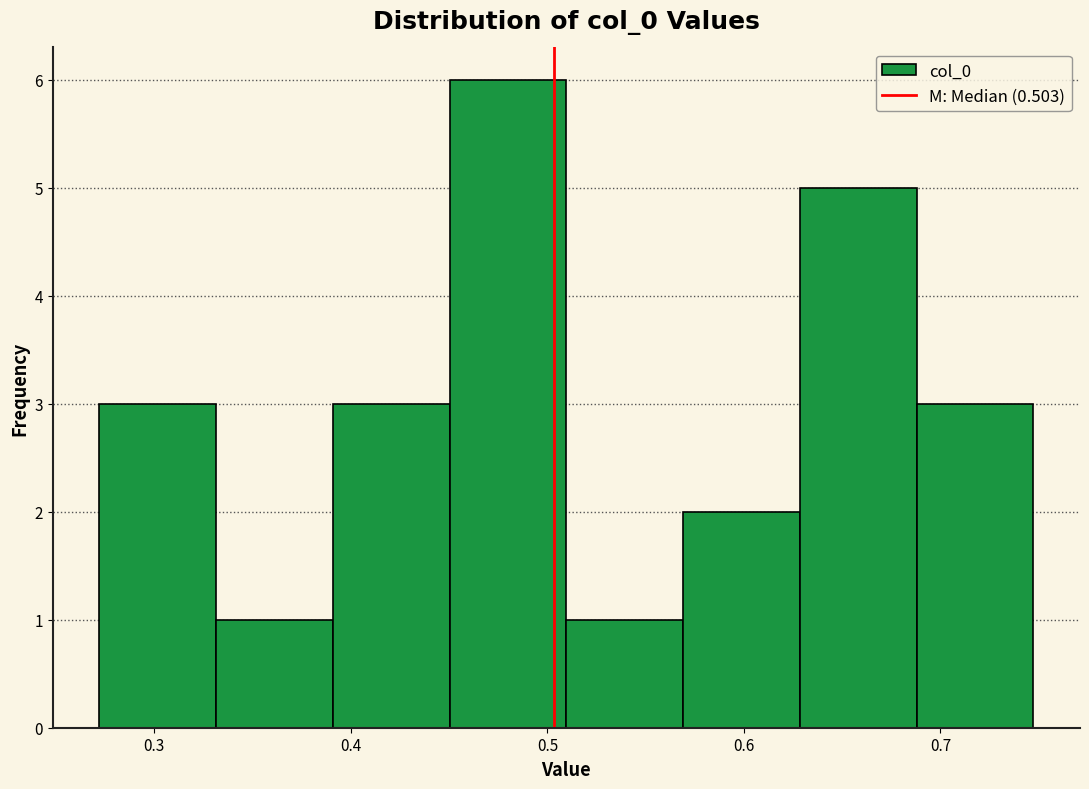

Which range on the x-axis has the tallest bar?

0.45 to 0.51